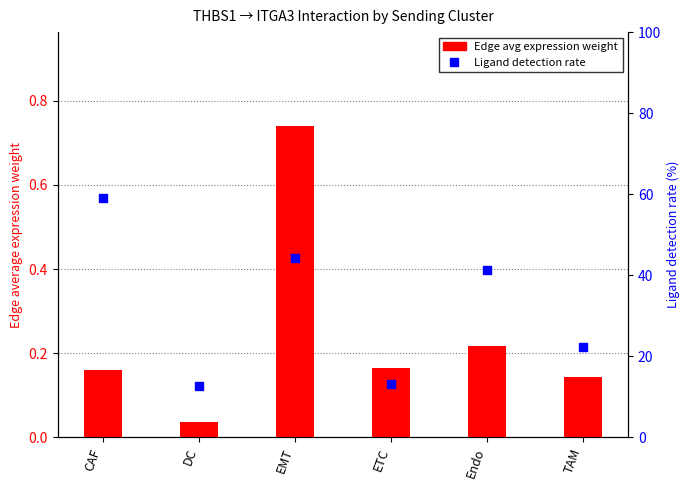

What are all the series names shown in the legend?

Edge avg expression weight, Ligand detection rate